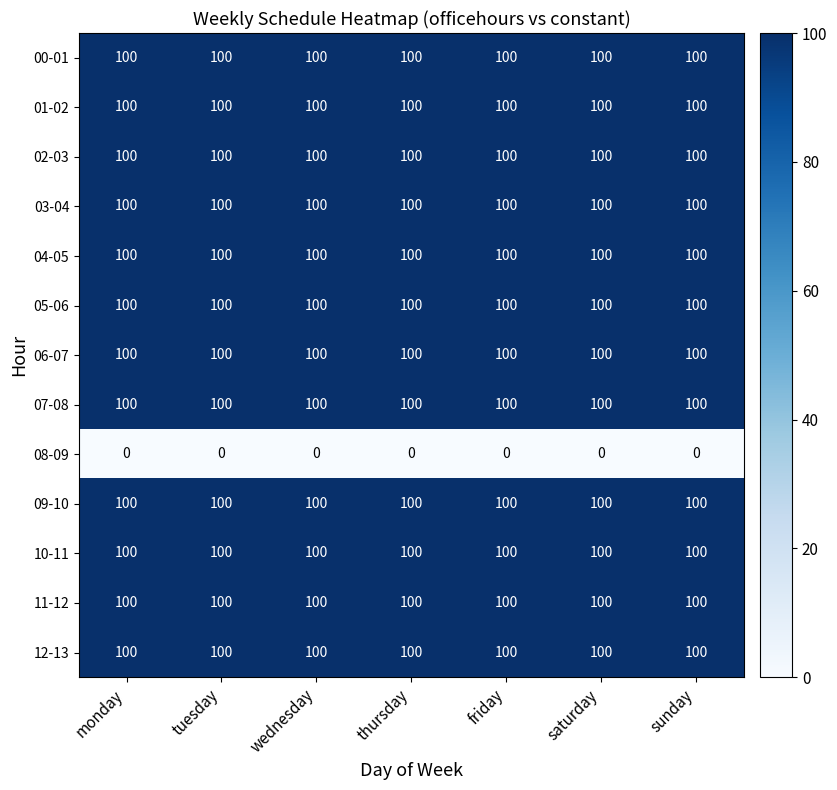

What is the sum of the 09-10 values at wednesday and monday?

200